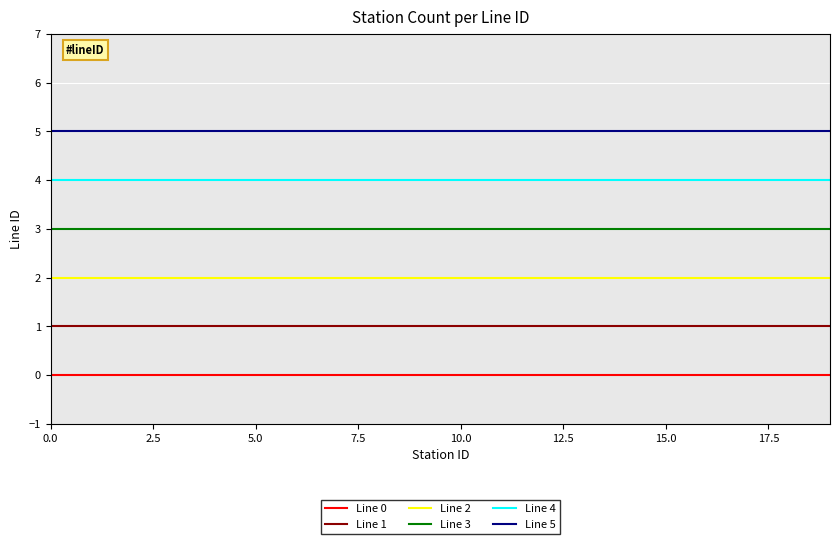

True or false: Line 1 and Line 4 intersect in this chart.

False